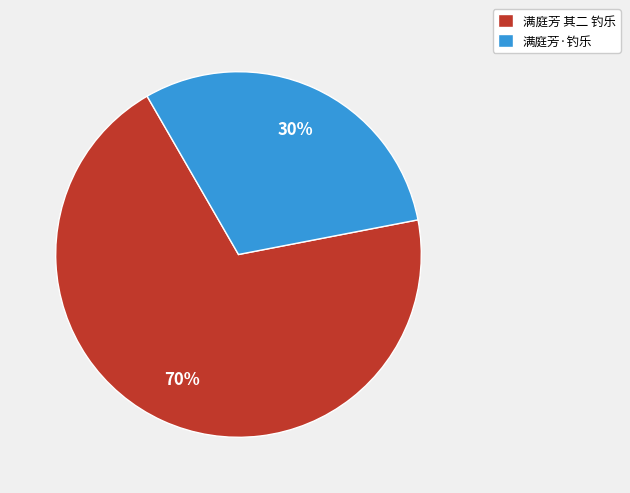

How many slices are in this pie chart?

2